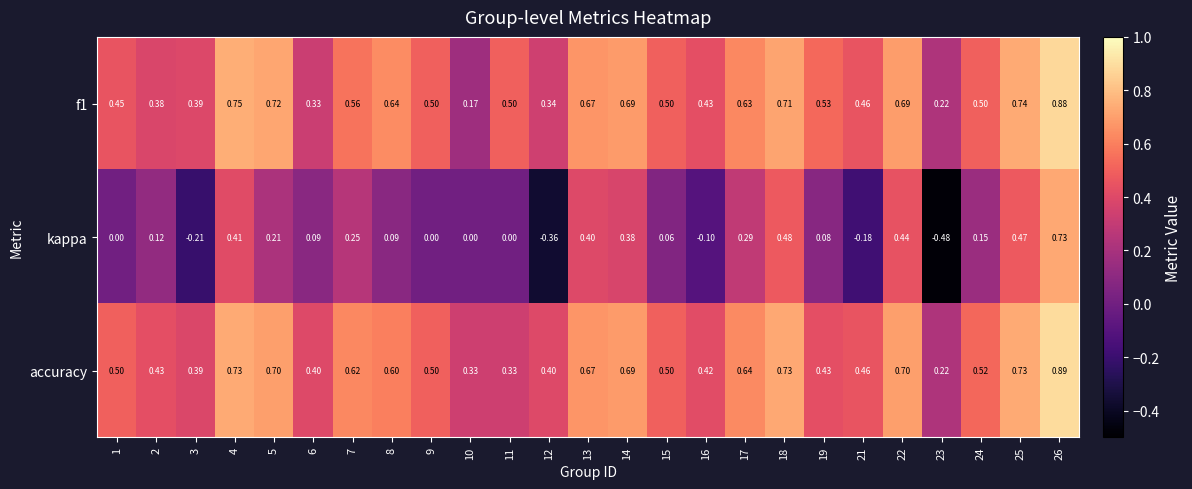

How many distinct data groups are displayed?

3